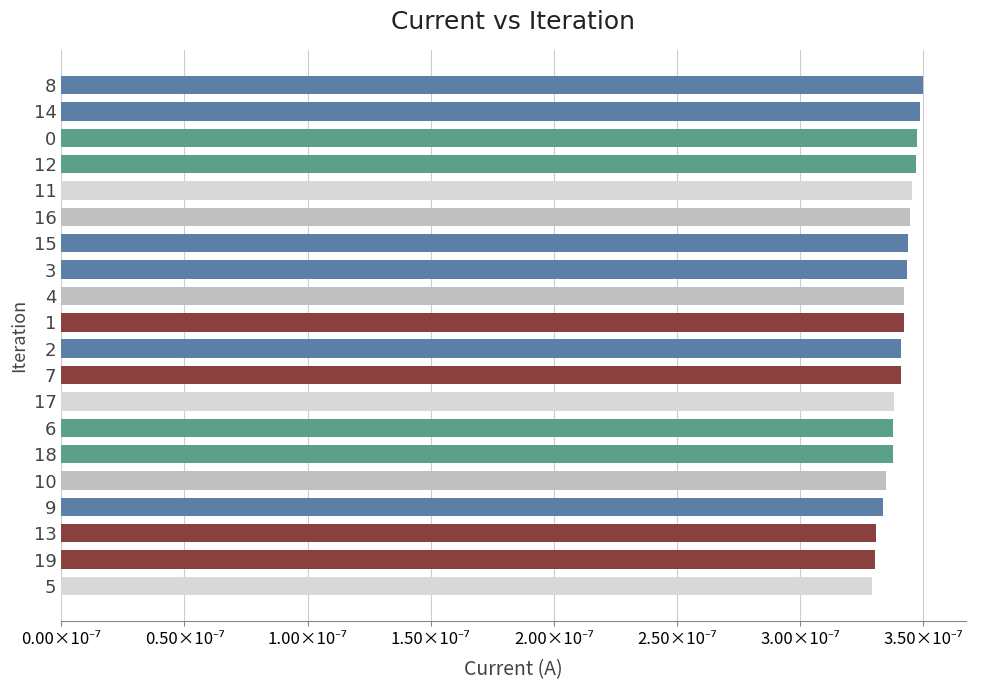

Rank the categories by value from highest to lowest.

8, 14, 0, 12, 11, 16, 15, 3, 4, 1, 2, 7, 17, 6, 18, 10, 9, 13, 19, 5